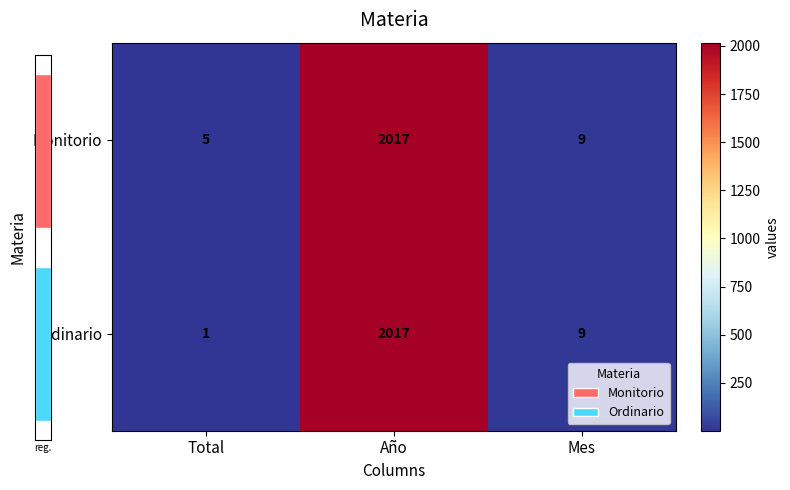

What value does the Monitorio series have at Mes, to the nearest 10?

10